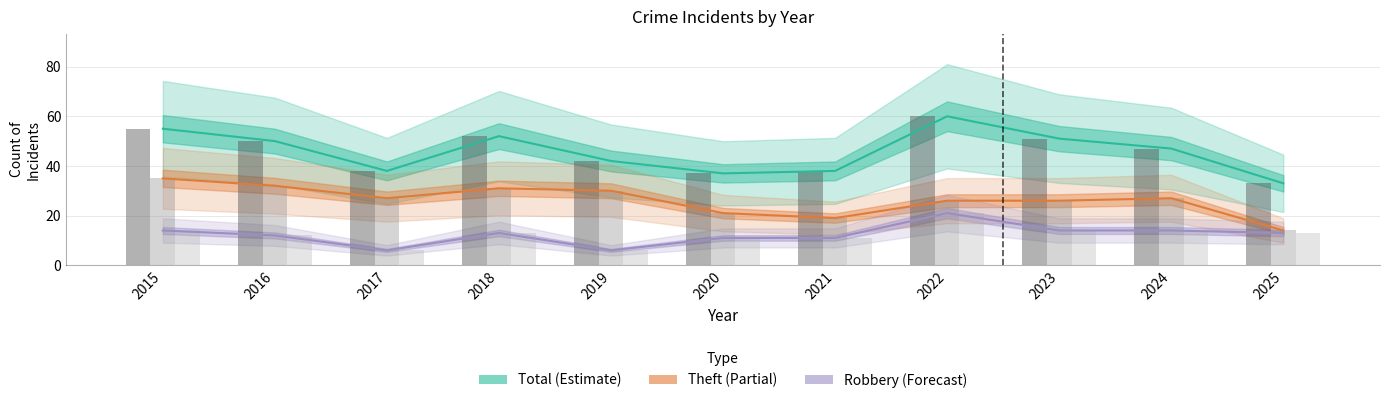

Which series has the largest range (max minus min)?

Total